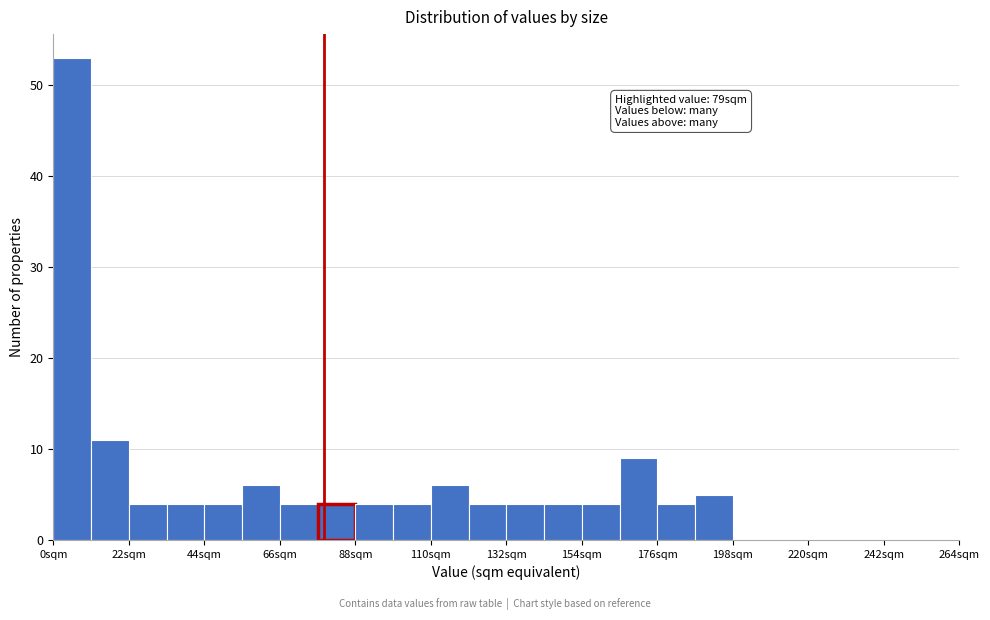

Read against the x-axis, roughly where is the centre of the tallest bar?

5